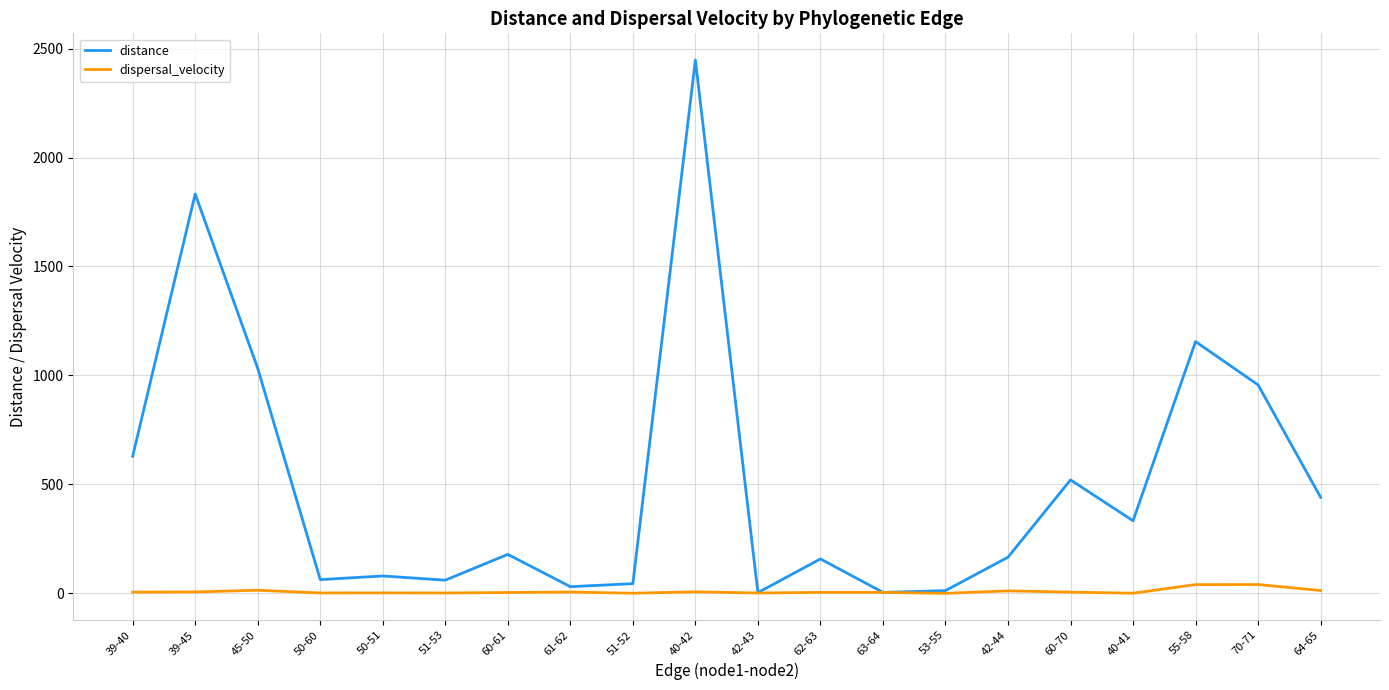

The value of distance at 62-63 is 158.2. True or false?

True